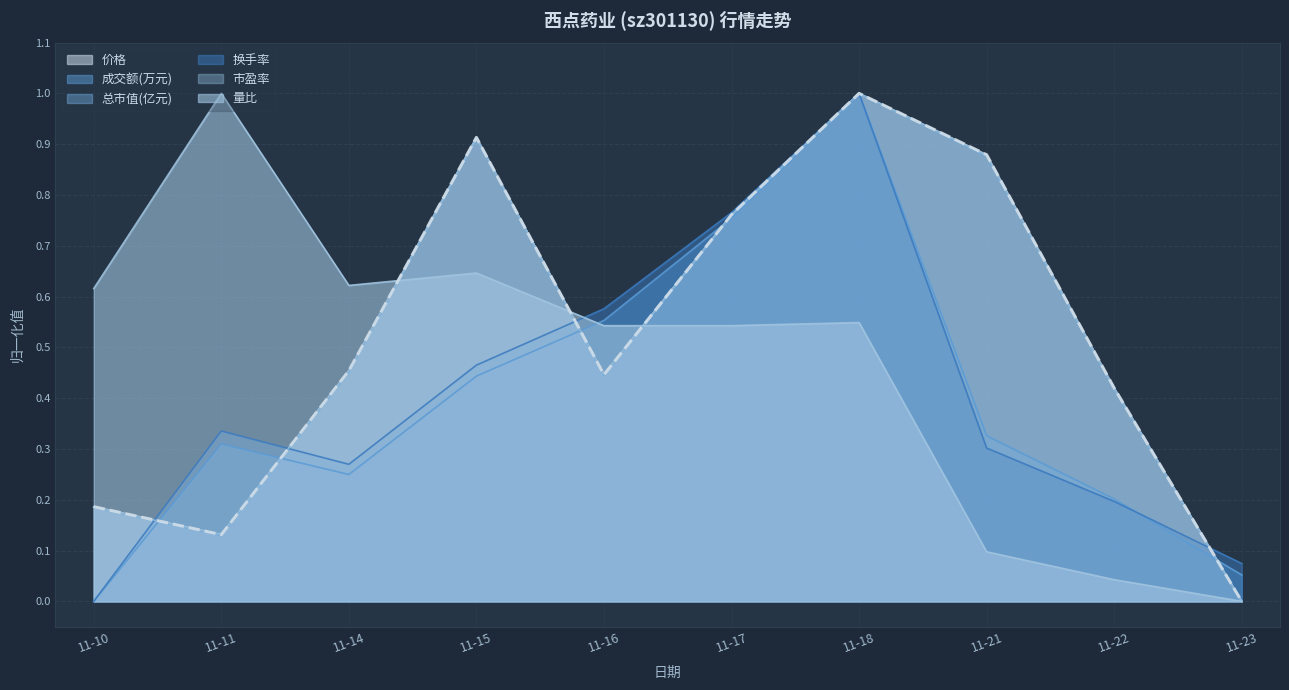

The 成交额(万元) series shows 0.1 at 11-22. True or false?

False